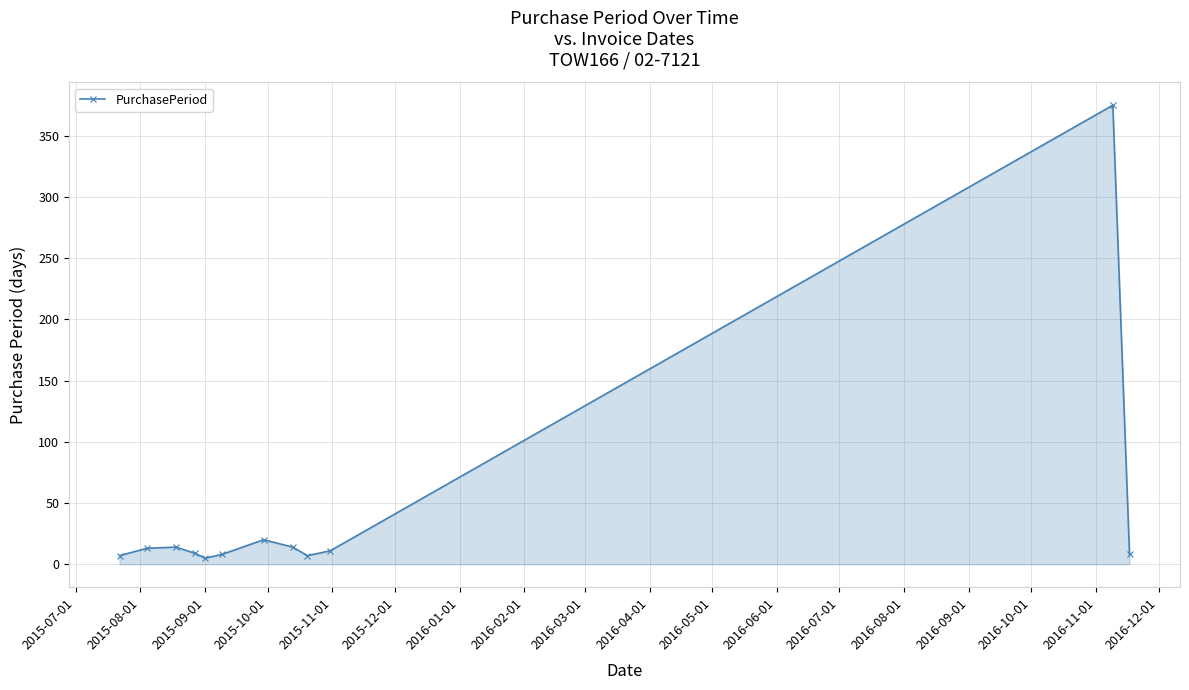

What is the greatest value displayed?

375